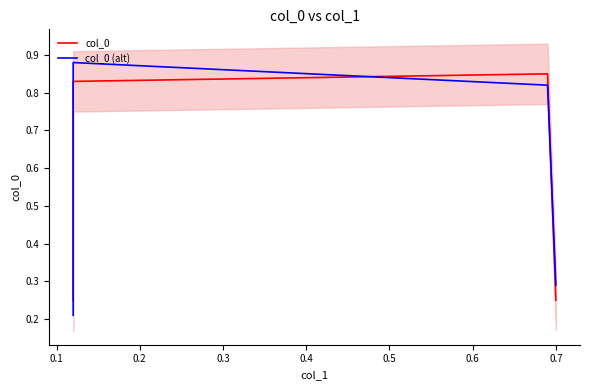

Rank the series by their average value, from highest to lowest.

col_0 (alt), col_0